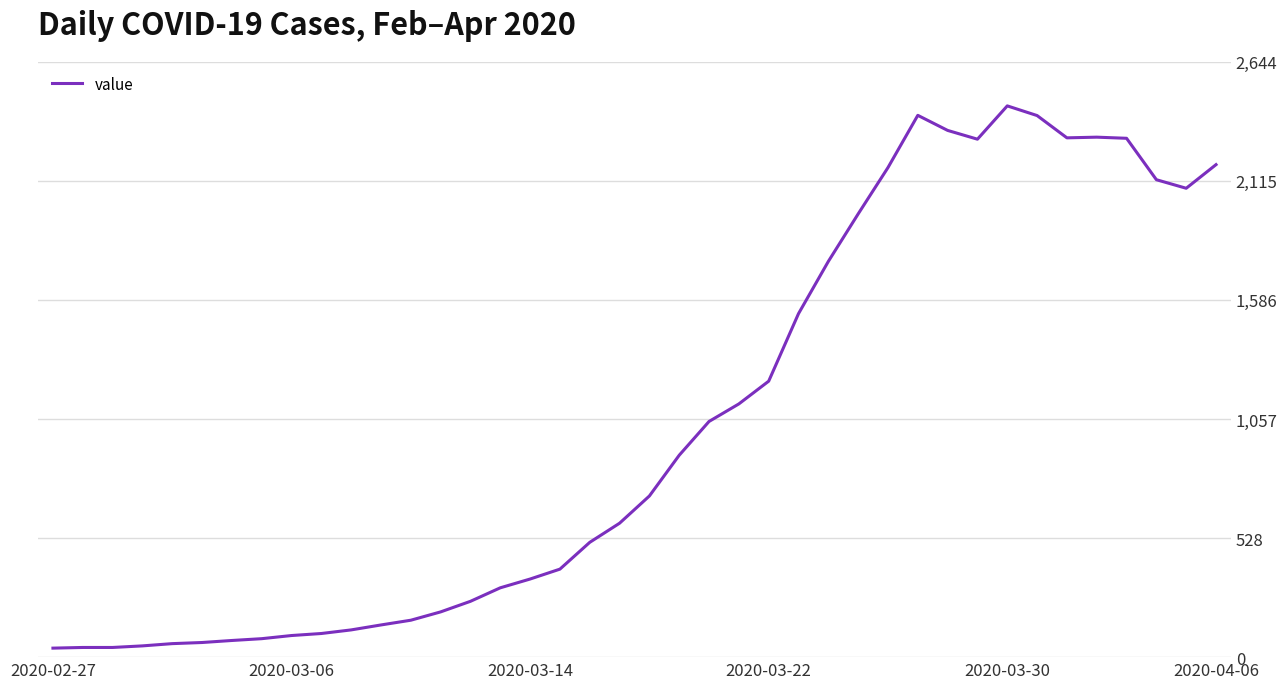

What is the average value?

1034